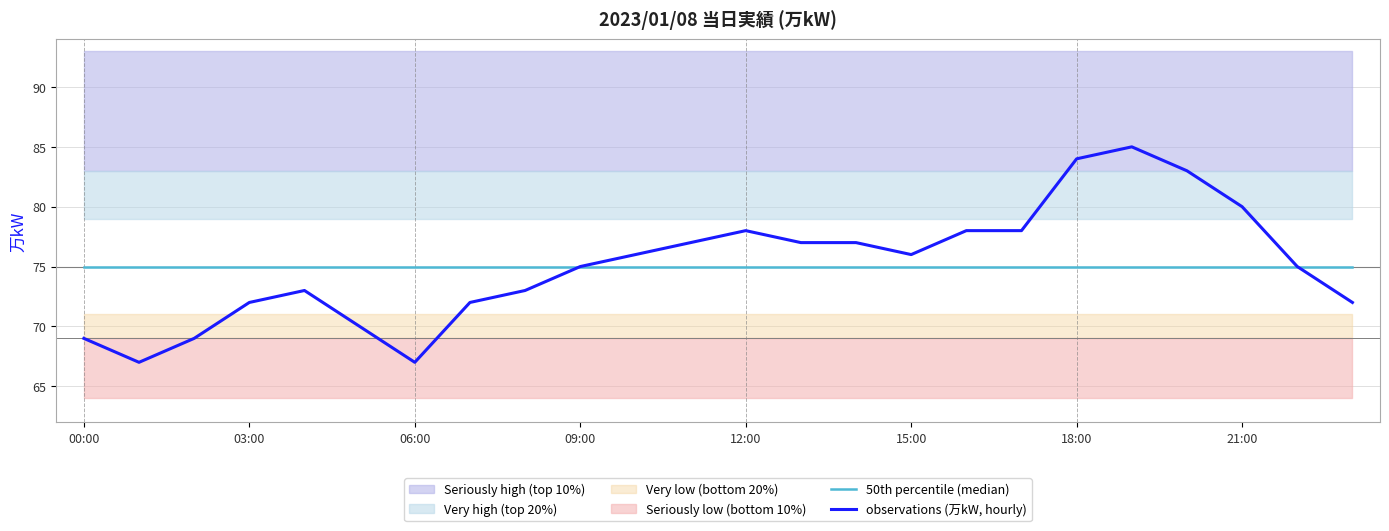

The observations (万kW, hourly) series shows 20 at 15:00. True or false?

False